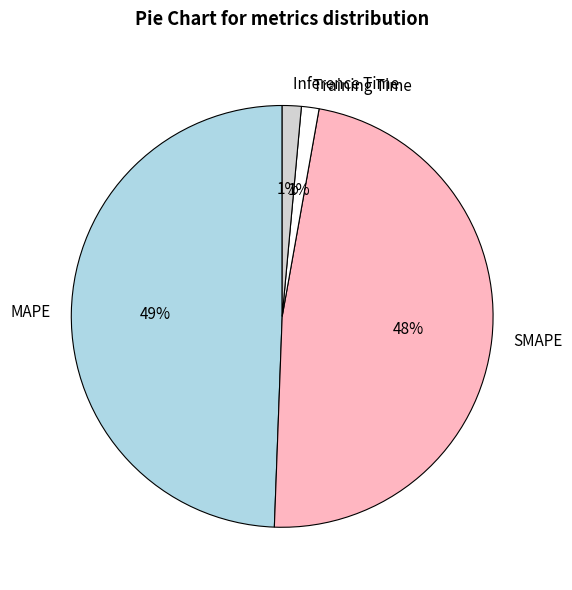

To the nearest percent, what is the difference between the largest and smallest slice percentages?

48%